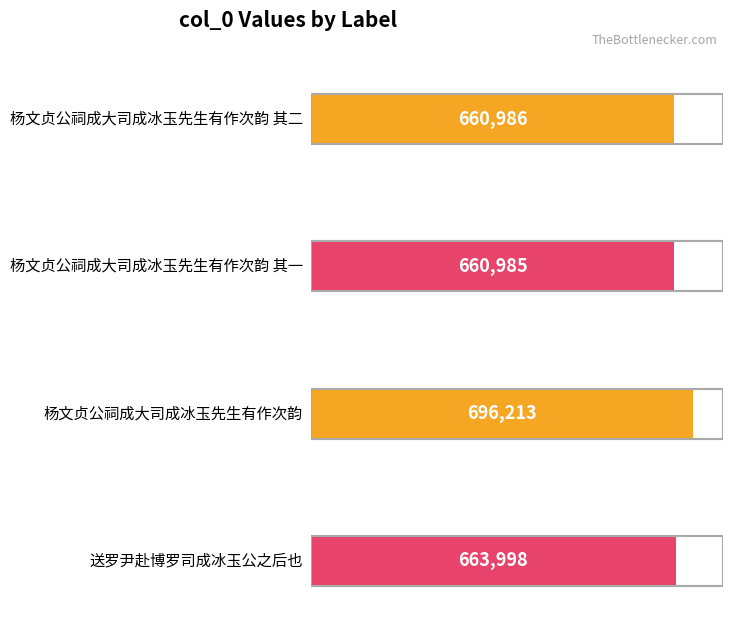

What is the value of the 3rd bar from the left?

696213